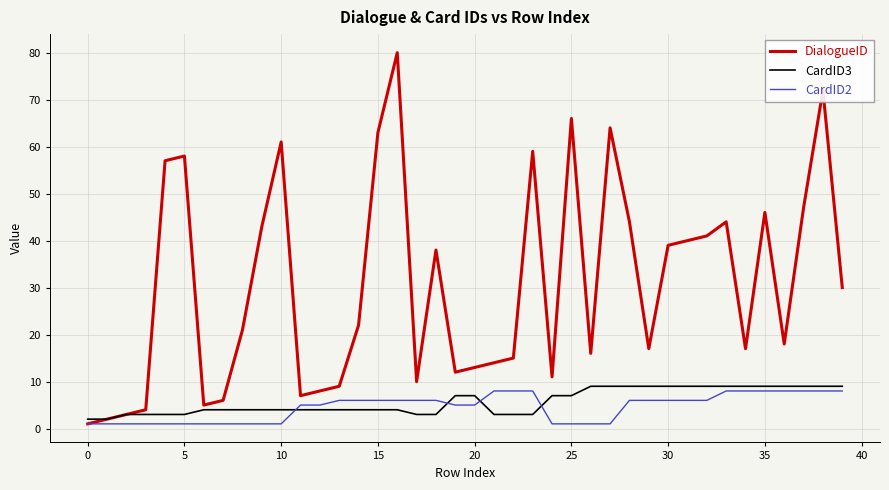

Count the CardID2 values in the range 1 to 8.

40